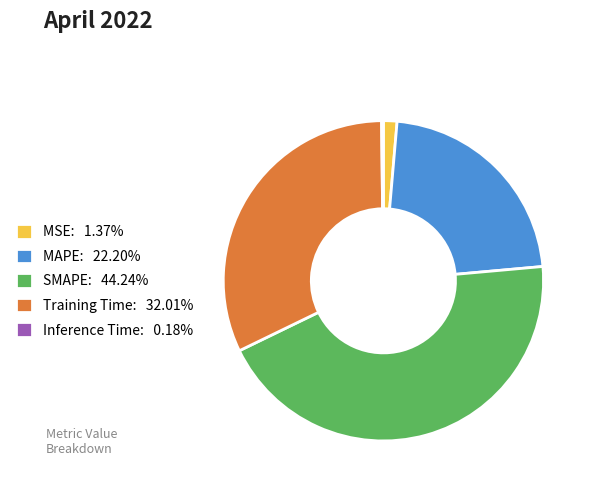

Is the sum of MSE: 1.37% and SMAPE: 44.24% greater than half?

No